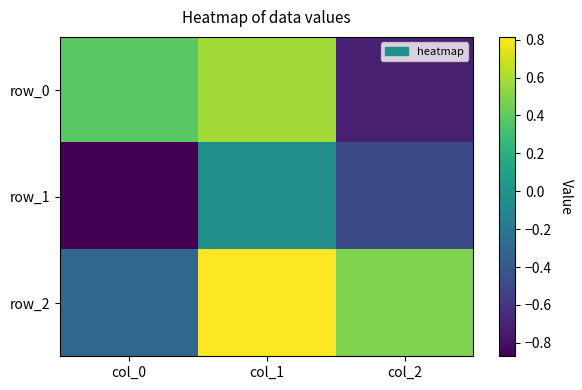

The row_0 series shows 0.4 at col_0. True or false?

True